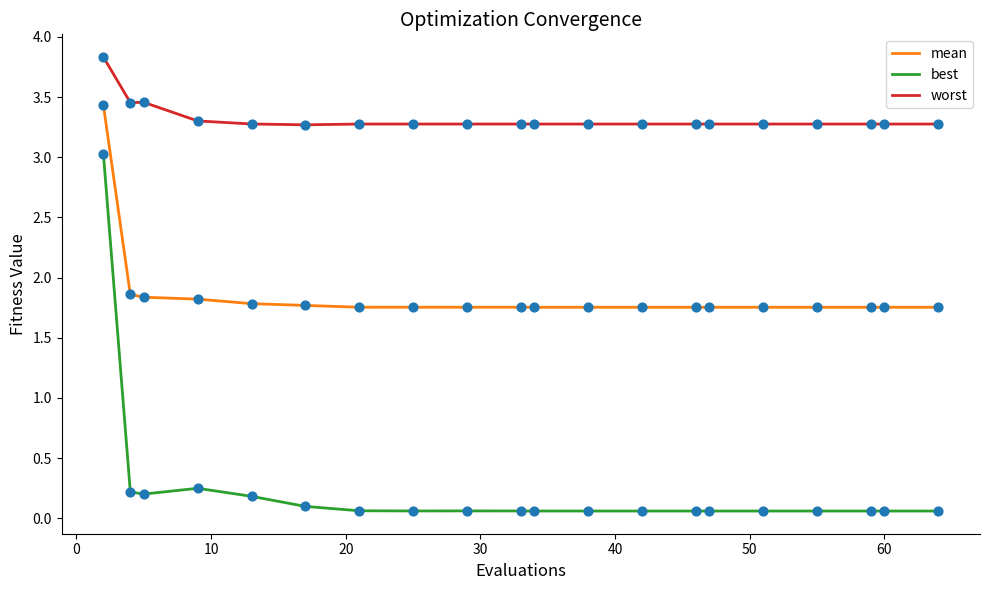

What is the difference between the maximum and minimum values in the best series?

3.0